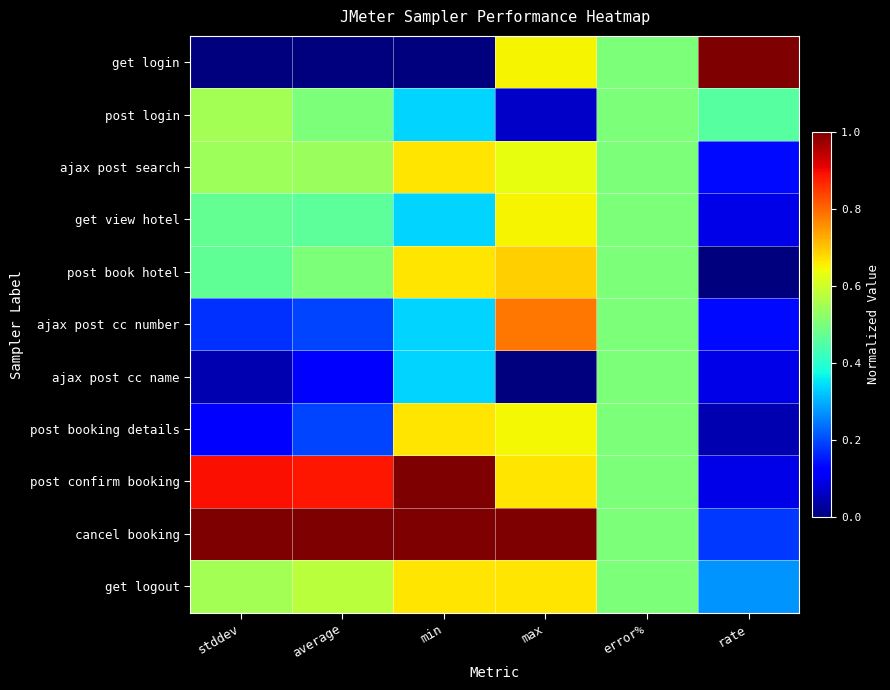

Which label corresponds to the smallest value in the chart?

stddev